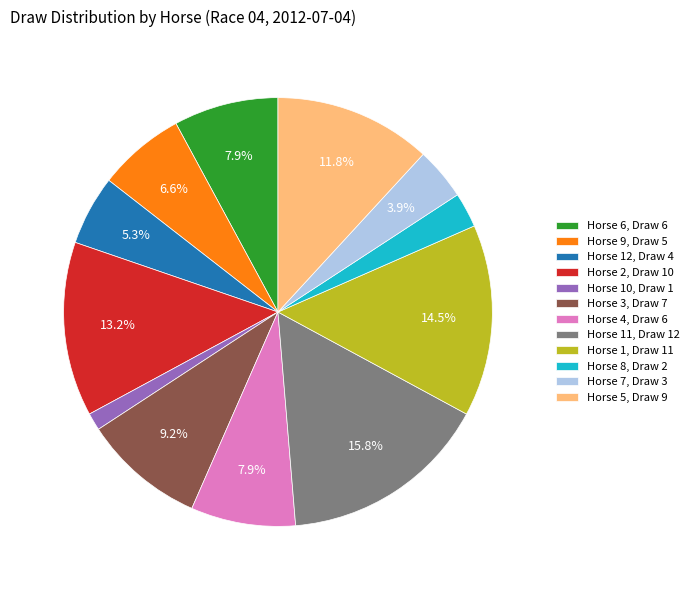

Does Horse 1, Draw 11 represent more than half of the total?

No